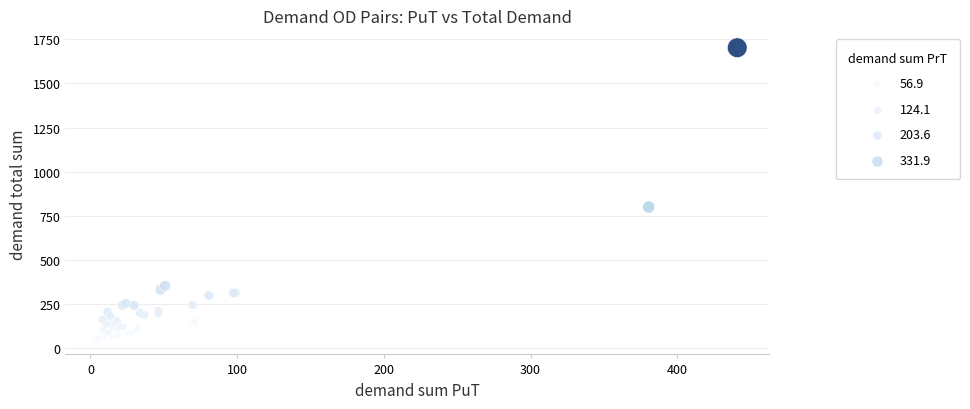

What Y value in the scatter plot is closest to 874?

800.0